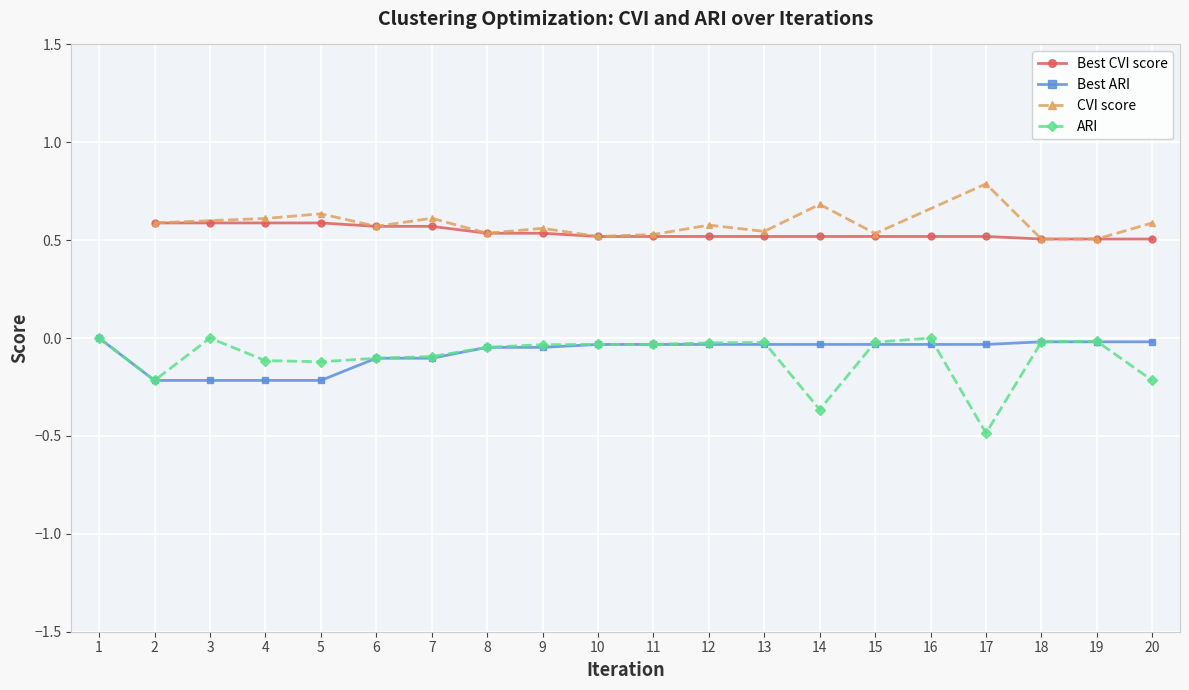

Which series has the largest total across all categories?

Best ARI